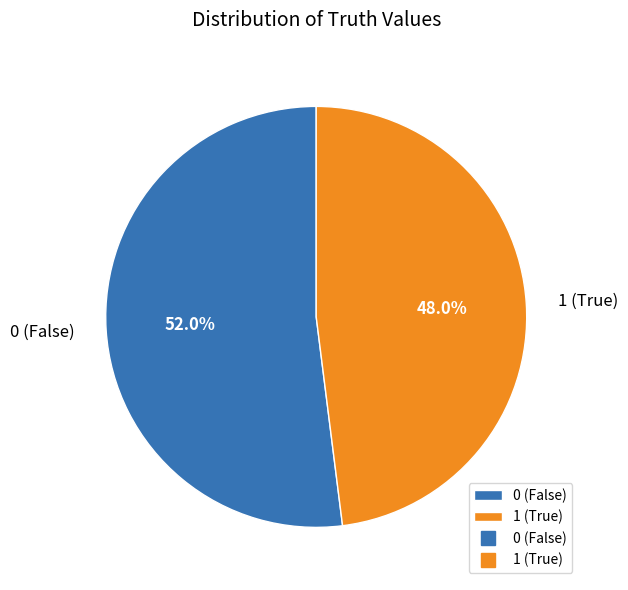

What percentage is NOT represented by 1?

52.0%